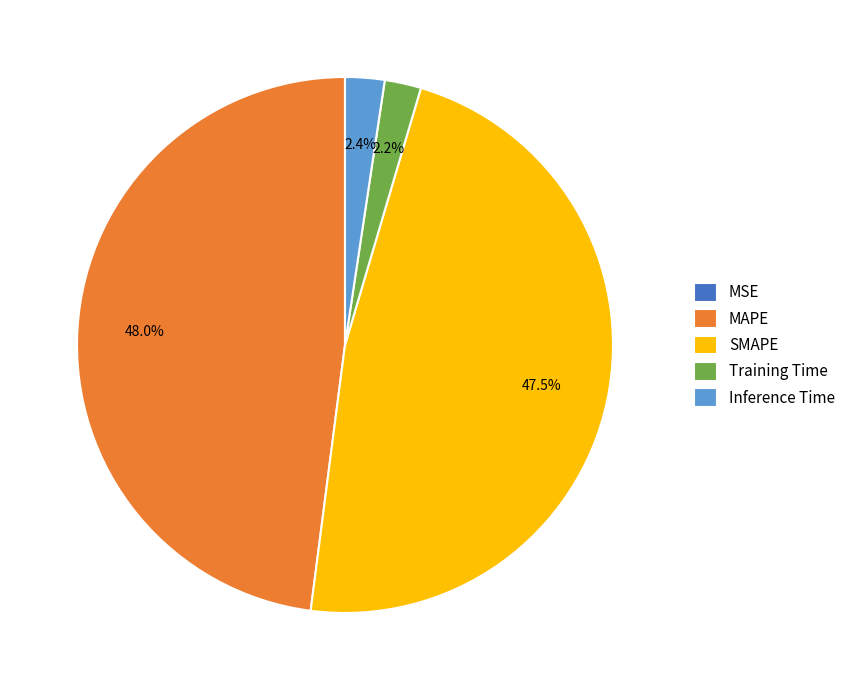

Which has a higher value, Inference Time or MAPE?

MAPE